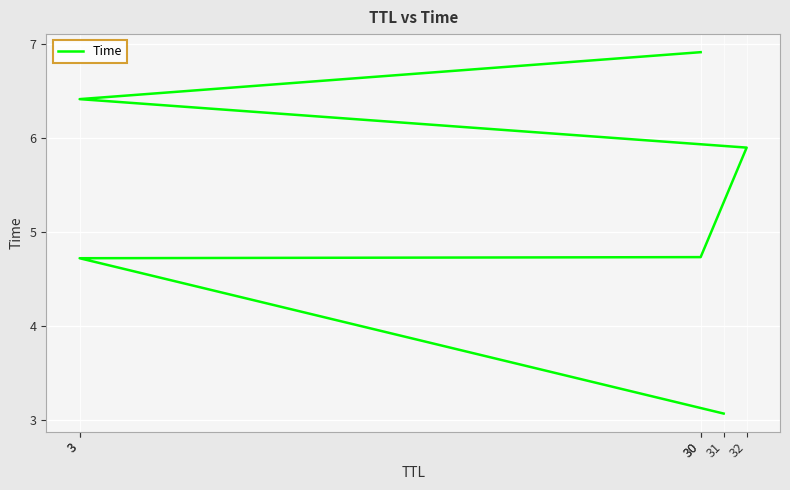

What is the minimum value shown in the chart?

3.1